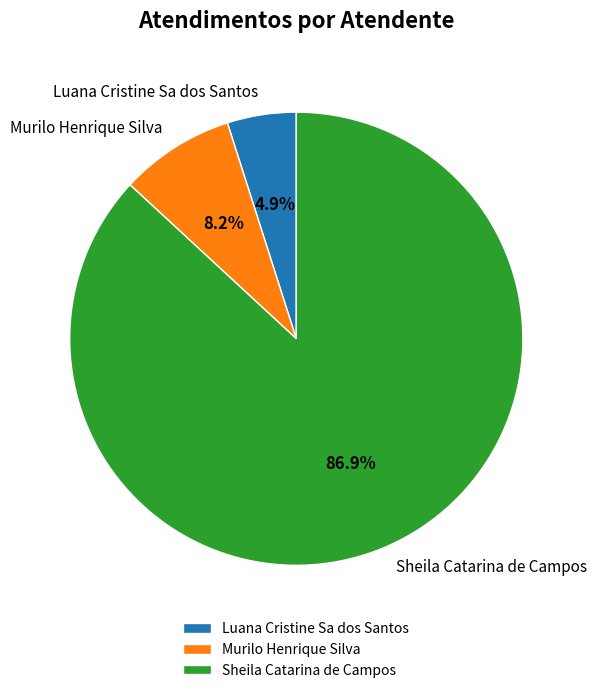

What percentage is the Luana Cristine Sa dos Santos slice, to the nearest percent?

5%